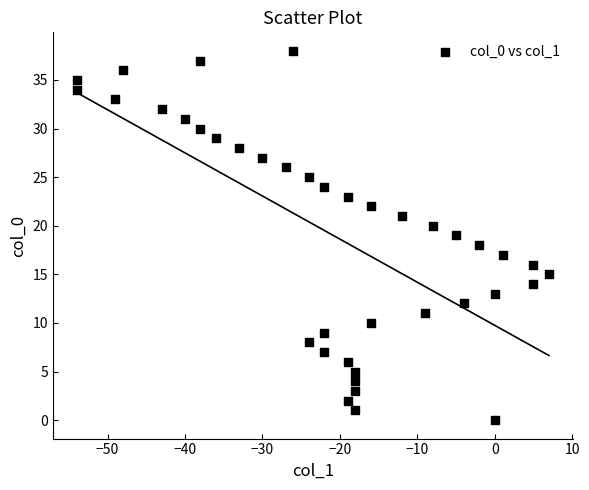

What is the range of X values (max minus min)?

61